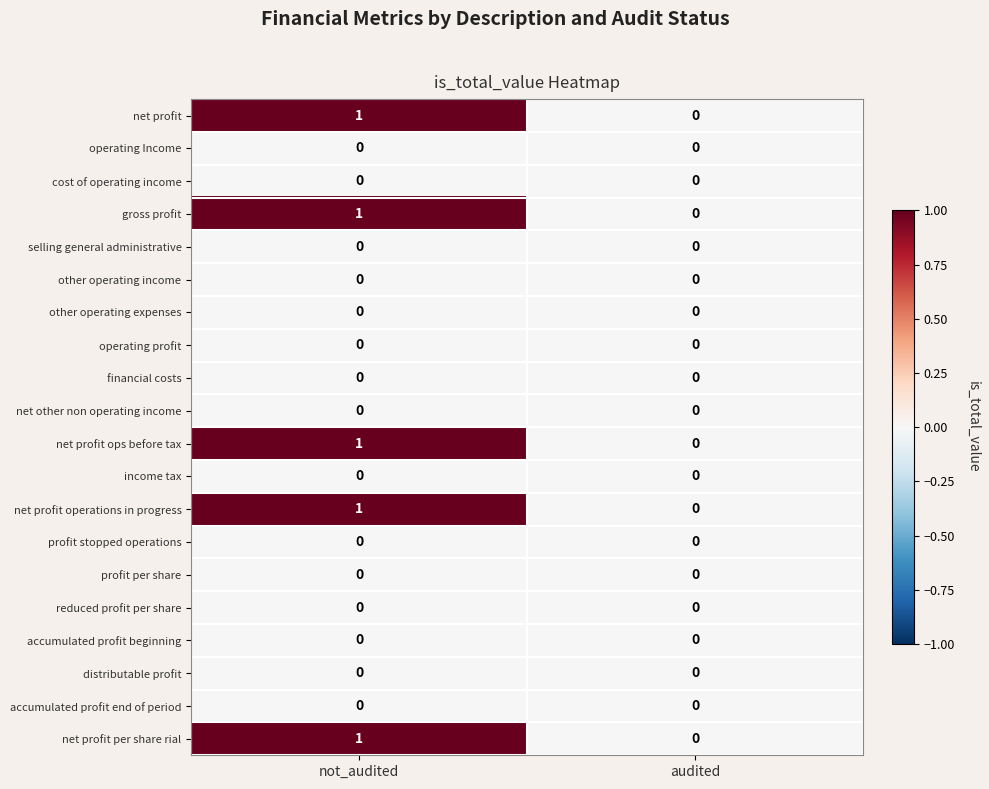

What is the total value across all series at not_audited?

5